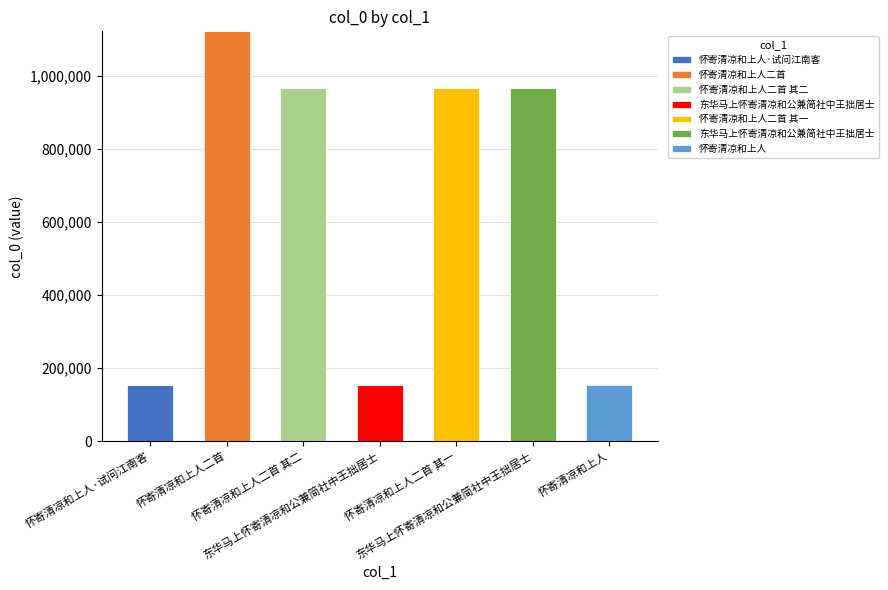

True or false: 怀寄清凉和上人 has a value of -100665 at 怀寄清凉和上人二首.

False